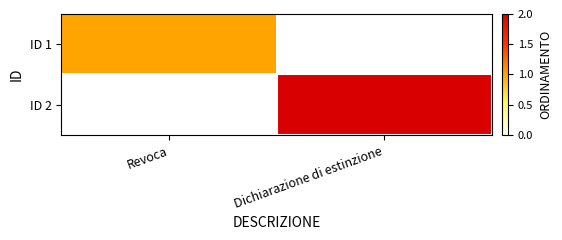

Reading left to right, what are all the values shown in this chart?

ID 1: Revoca=1	Dichiarazione di estinzione=0
ID 2: Revoca=0	Dichiarazione di estinzione=2